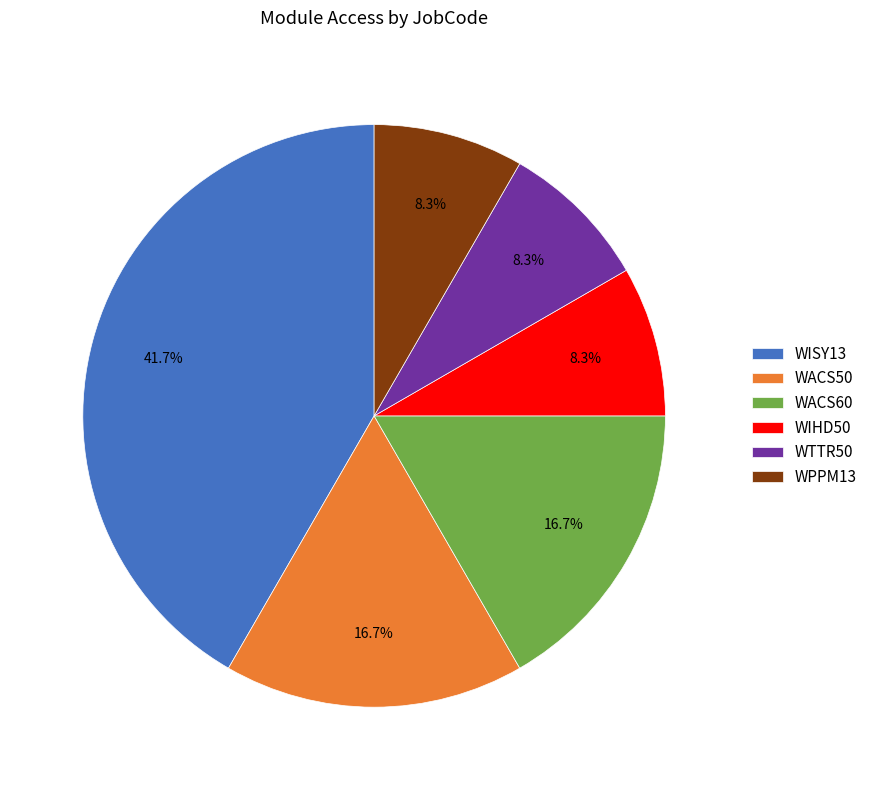

To the nearest percent, what portion does WPPM13 represent?

8%